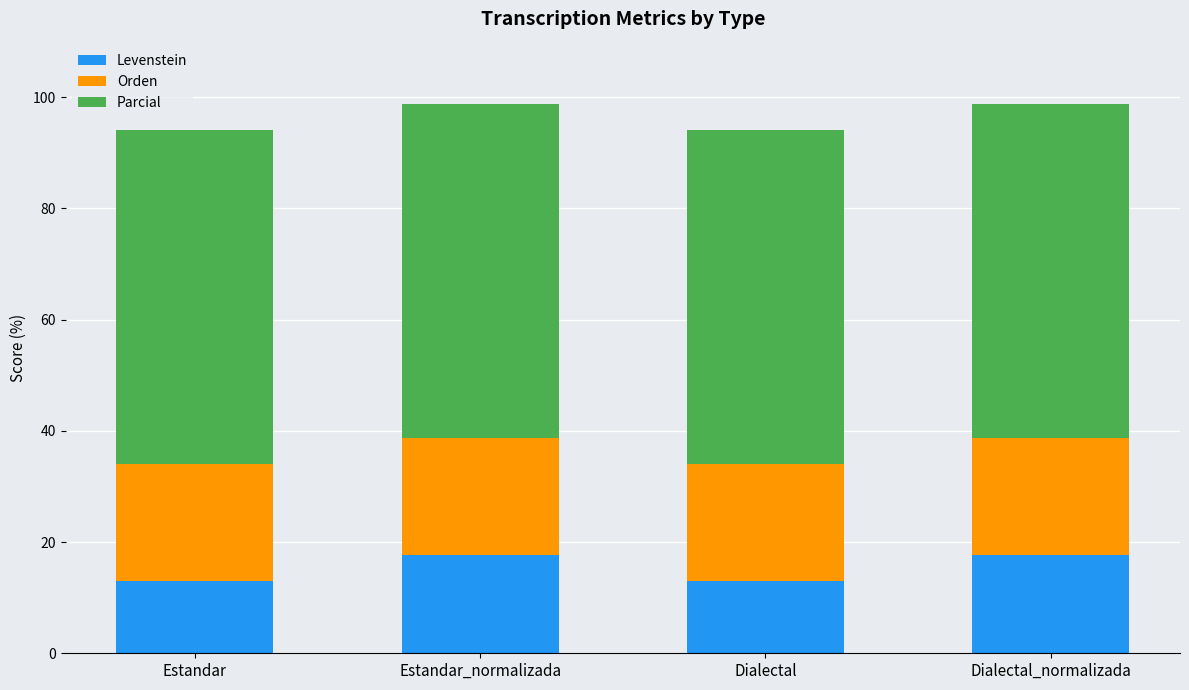

The Levenstein series shows 20.4 at Dialectal. True or false?

False